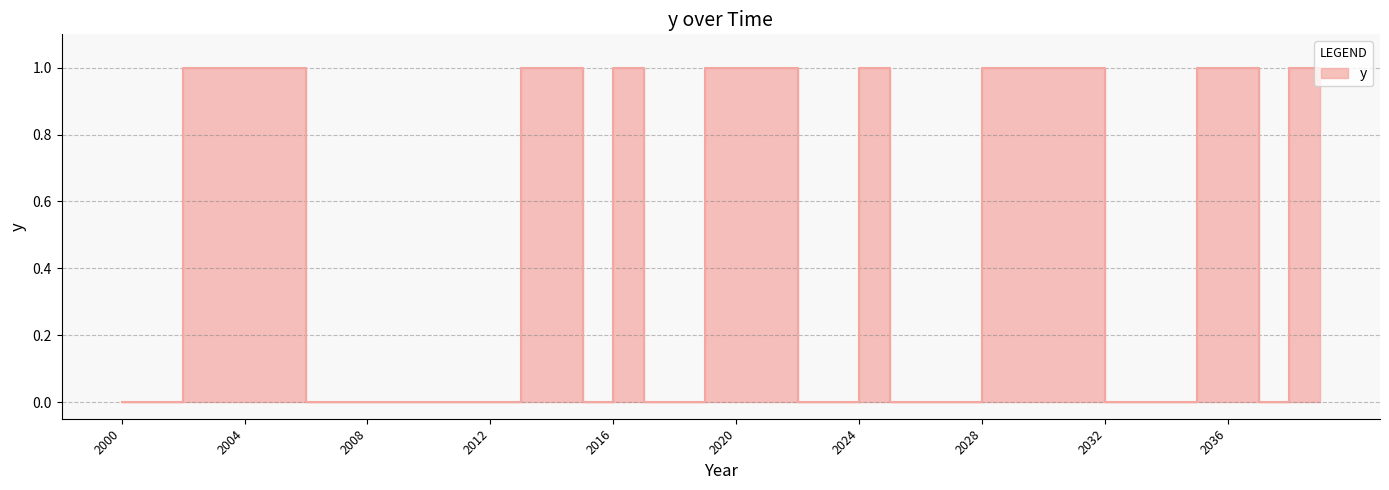

At which label is the value closest to 0?

2000